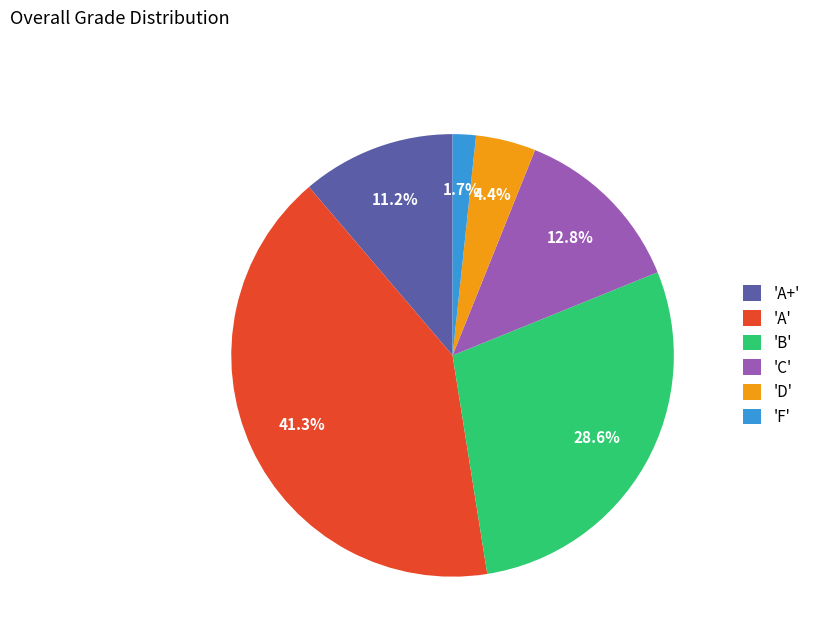

Between 'B' and 'C', which is larger?

'B'